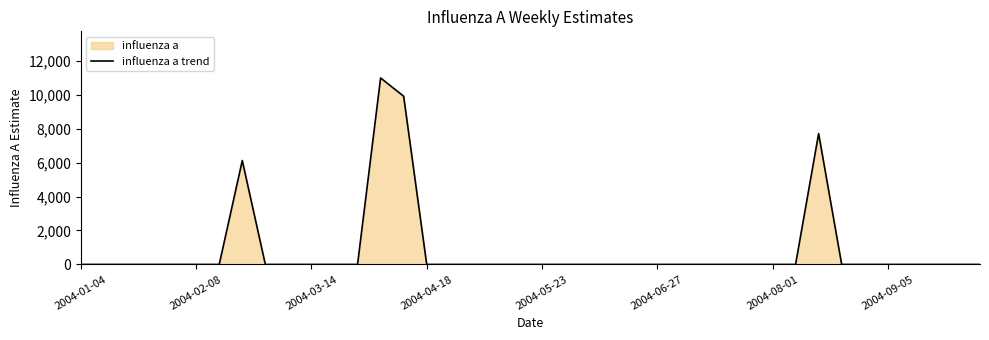

What is the greatest value displayed?

10986.6